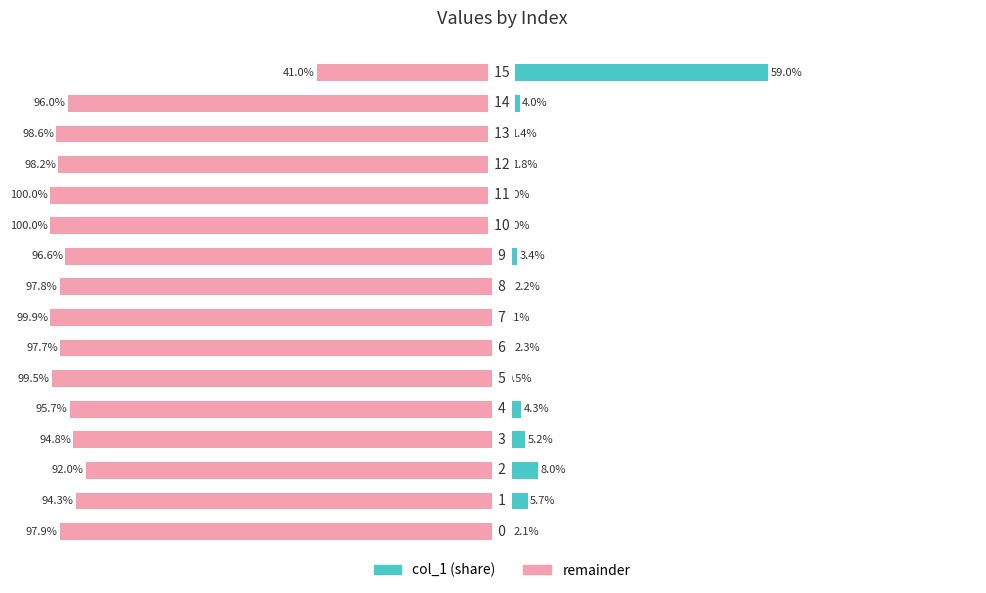

The value of col_1 (right) at 15 is -9.6. True or false?

False